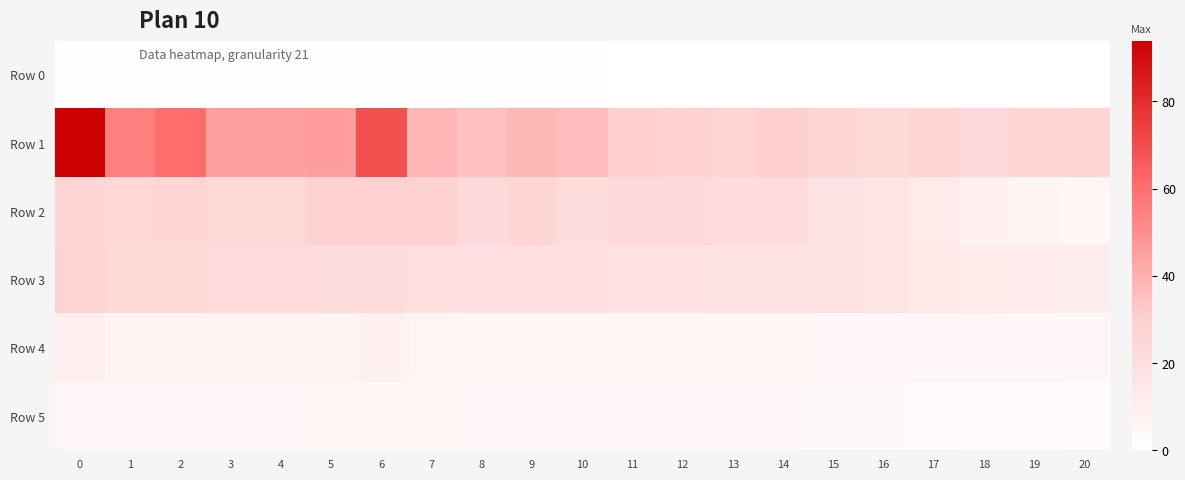

Reading left to right, list all the values displayed in this chart.

Row 0: 0=0.7	1=0.6	2=0.6	3=0.5	4=0.5	5=0.5	6=0.5	7=0.4	8=0.4	9=0.4	10=0.4	11=0.4	12=0.3	13=0.3	14=0.3	15=0.3	16=0.3	17=0.2	18=0.2	19=0.1	20=0.1
Row 1: 0=93.9	1=55.0	2=60.5	3=45.0	4=45.3	5=45.8	6=69.5	7=38.2	8=35.1	9=37.1	10=36.2	11=29.2	12=28.2	13=26.4	14=29.1	15=24.8	16=23.8	17=25.3	18=23.0	19=25.4	20=24.8
Row 2: 0=24.8	1=24.2	2=25.8	3=23.5	4=24.2	5=27.2	6=28.1	7=27.2	8=22.9	9=24.7	10=21.1	11=23.0	12=23.0	13=21.9	14=22.6	15=17.5	16=16.5	17=12.8	18=8.8	19=7.3	20=5.2
Row 3: 0=27.1	1=23.9	2=23.7	3=22.1	4=22.1	5=21.5	6=21.4	7=20.5	8=19.8	9=19.5	10=19.2	11=18.4	12=18.2	13=17.1	14=17.7	15=17.1	16=16.8	17=14.3	18=12.9	19=12.0	20=11.5
Row 4: 0=9.6	1=7.1	2=7.6	3=6.6	4=6.6	5=6.7	6=8.3	7=6.2	8=5.9	9=6.1	10=6.0	11=5.4	12=5.3	13=5.1	14=5.4	15=5.0	16=4.9	17=5.0	18=4.7	19=5.0	20=4.9
Row 5: 0=5.0	1=4.9	2=5.1	3=4.9	4=4.9	5=5.2	6=5.3	7=5.2	8=4.8	9=4.9	10=4.6	11=4.8	12=4.8	13=4.7	14=4.8	15=4.2	16=4.1	17=3.6	18=3.0	19=2.7	20=2.3